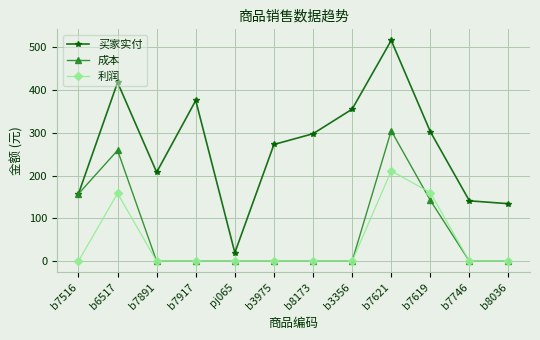

What is the highest value of the 利润 series?

211.2